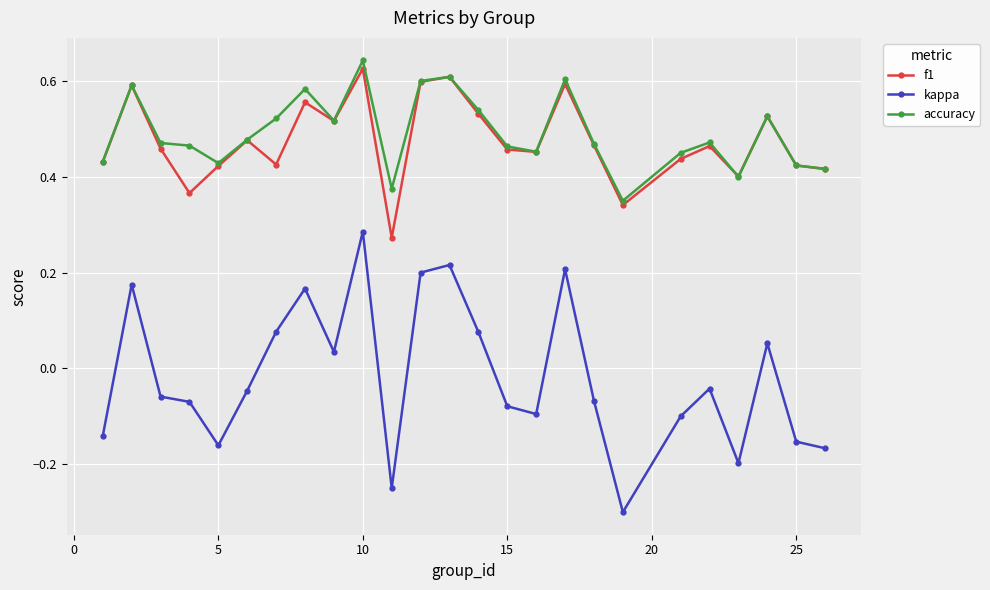

How many values in the kappa series are below 0?

15